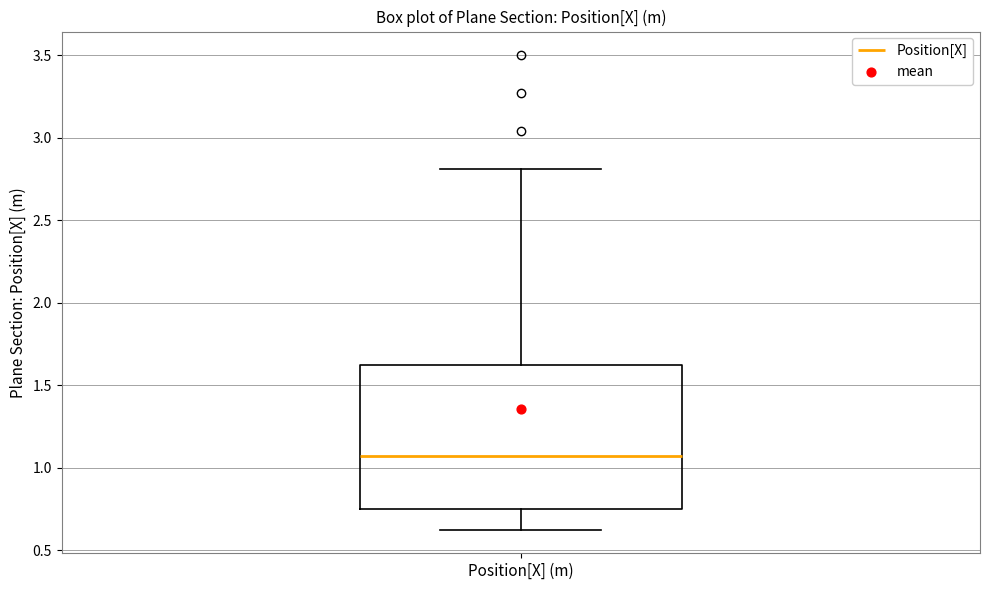

Transcribe this box plot: give where the median line is, the range the box spans, and where the two whiskers end, as read against the y-axis. The values are not printed on the chart, so give them approximately, as read against the axis.

median 1.05, box 0.75 to 1.60, whiskers 0.60 to 2.80